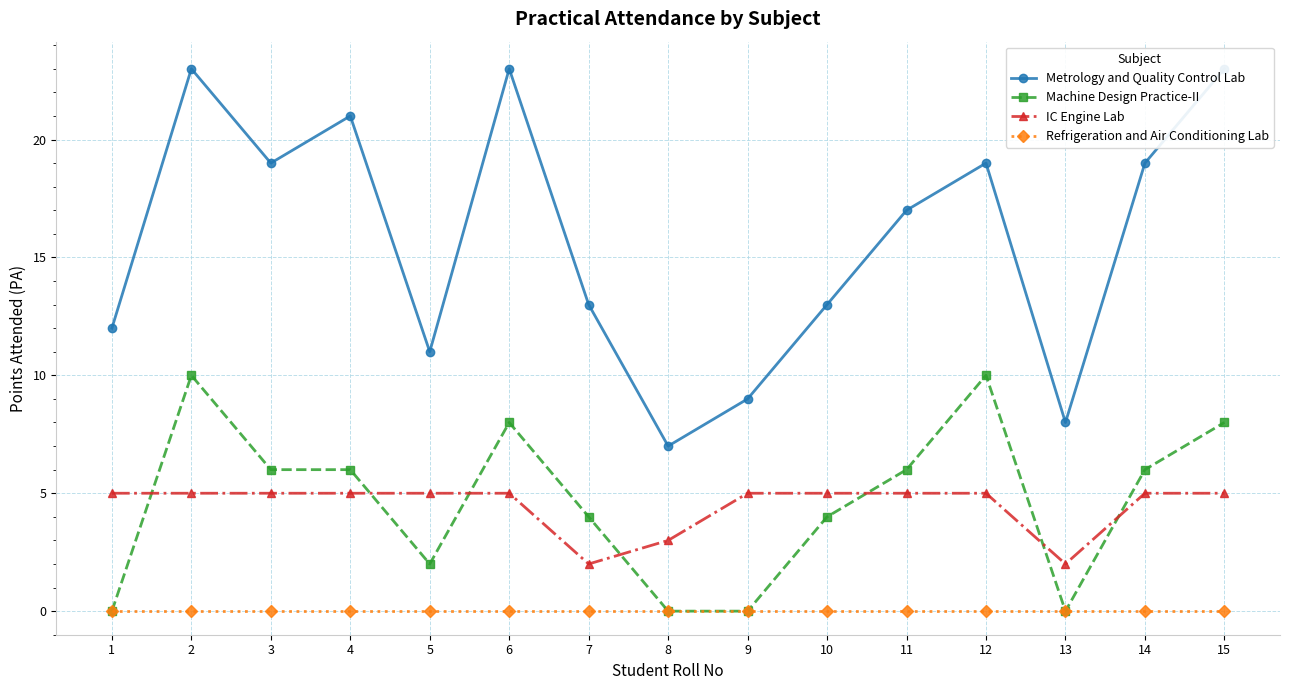

True or false: Metrology and Quality Control Lab and IC Engine Lab intersect in this chart.

False